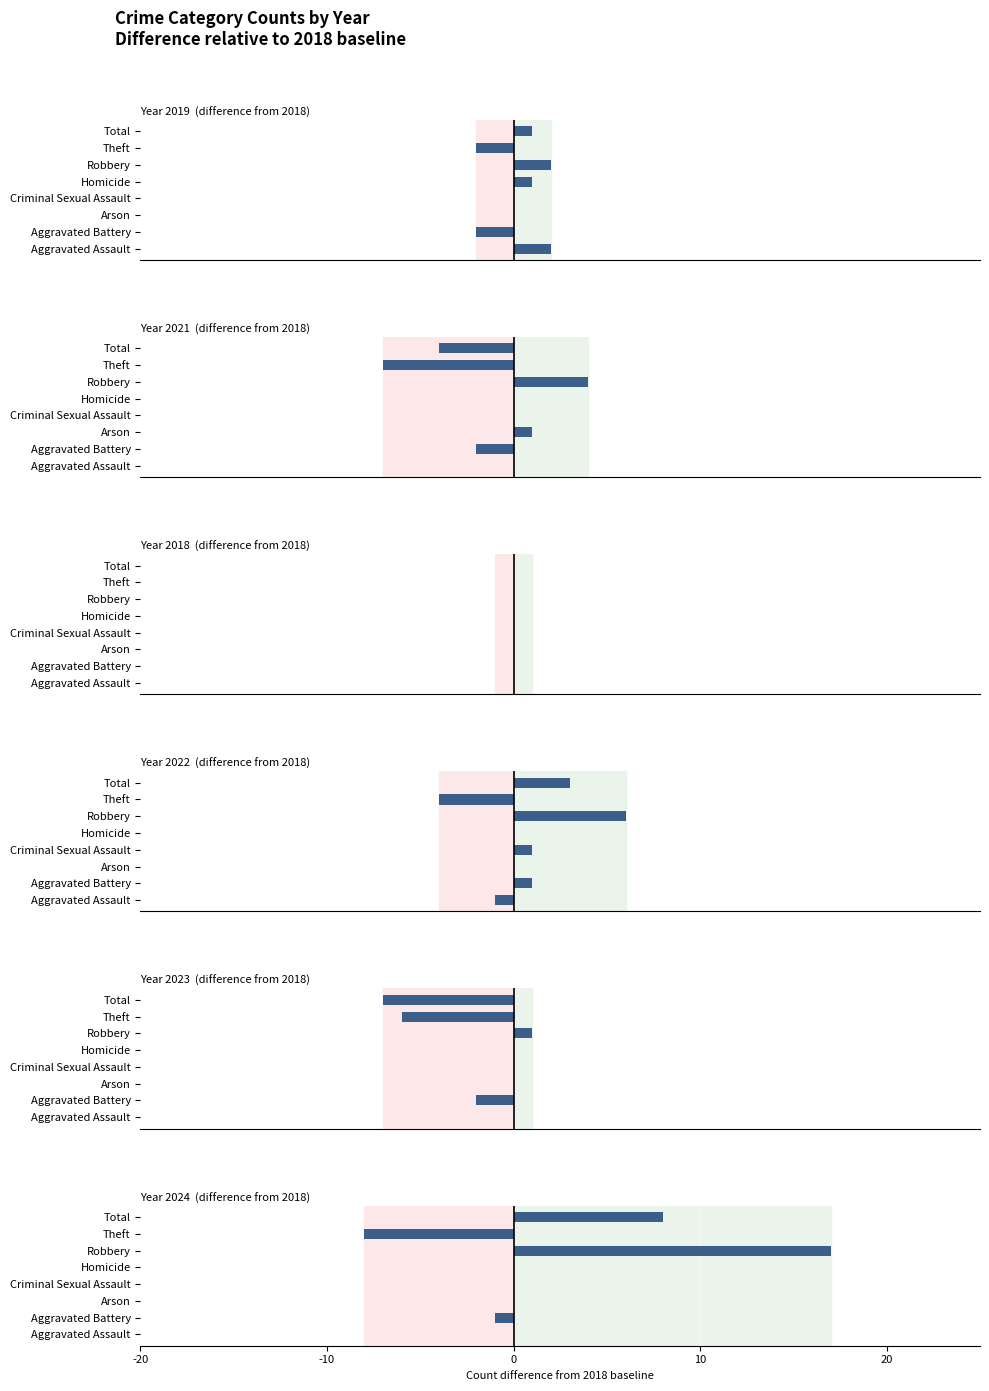

How many bars are there in each group?

6